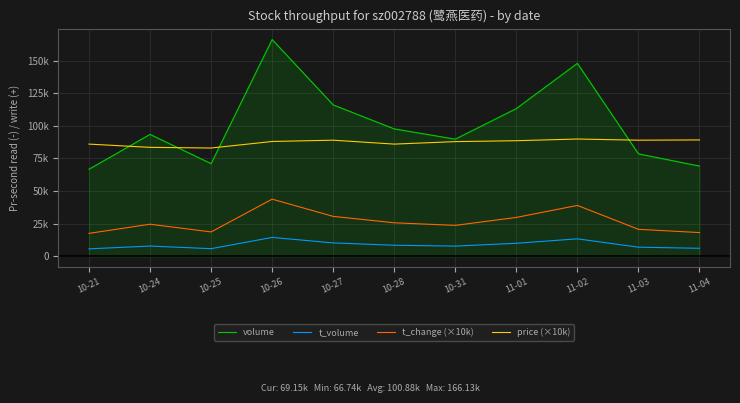

What value does the t_change (×10k) series have at 10-24?

24600.0